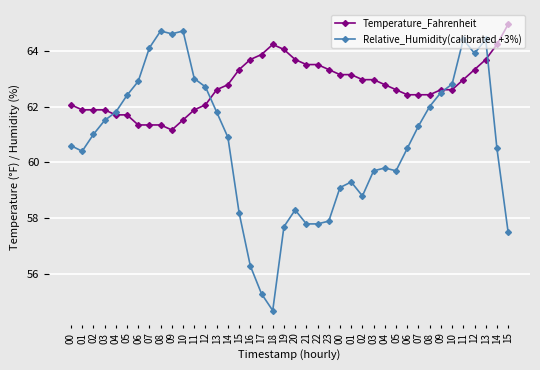

What is the difference between the highest and lowest values at 17?

8.6